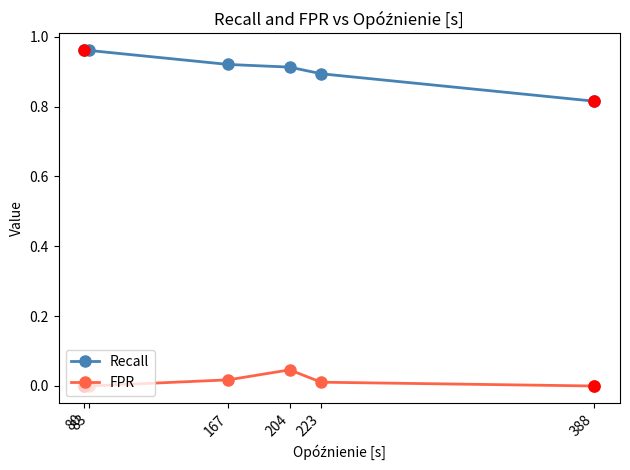

Which series has the largest total across all categories?

Recall